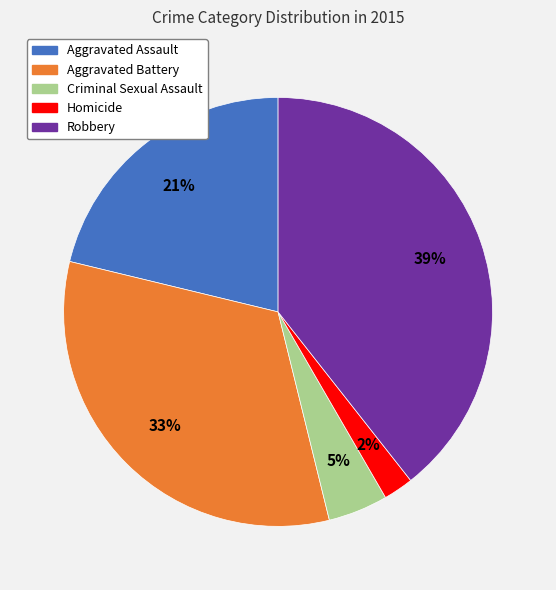

To the nearest percent, what is the average slice percentage?

20%